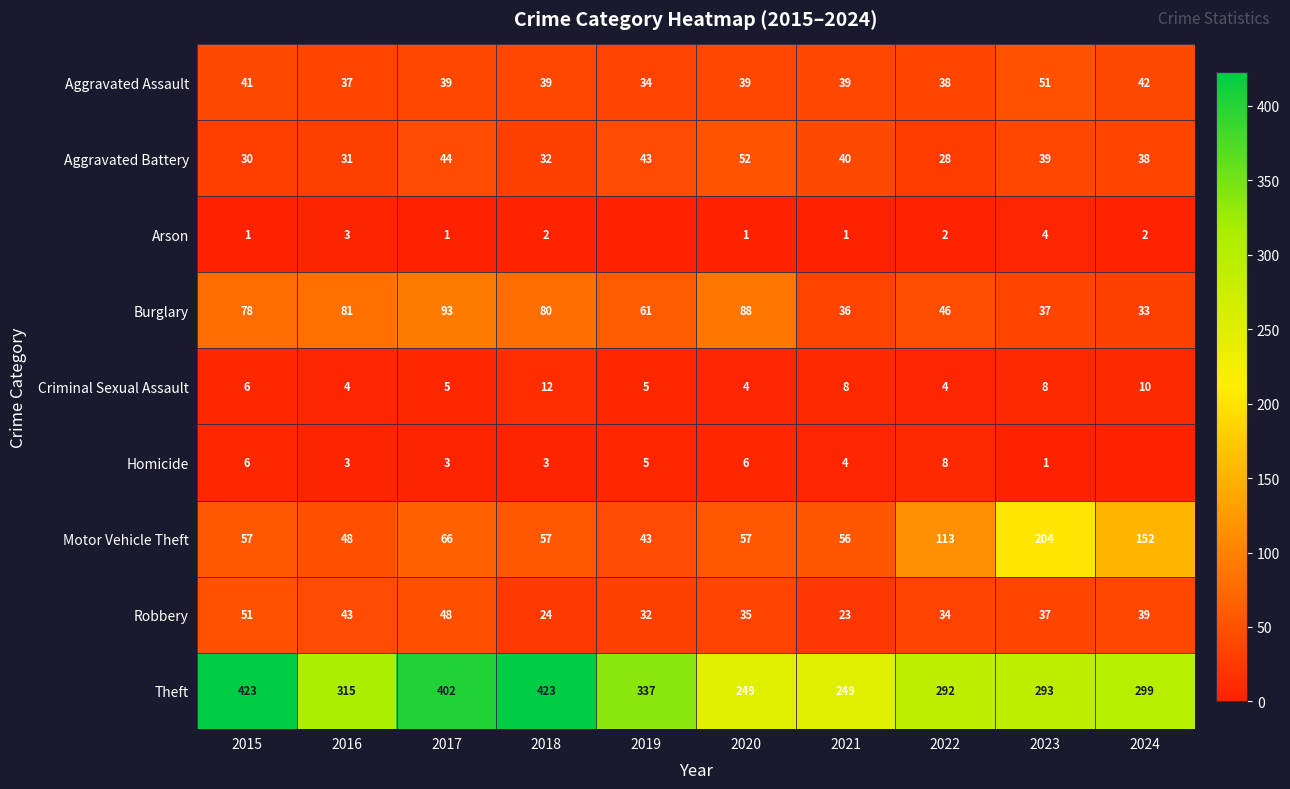

Between 2020 and 2021, which is larger?

2020